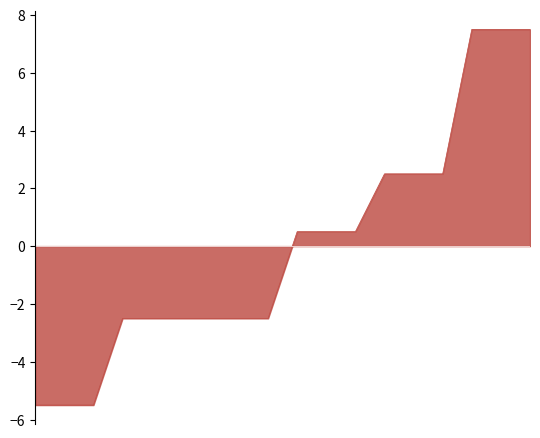

What is the difference between the maximum and minimum values?

13.0